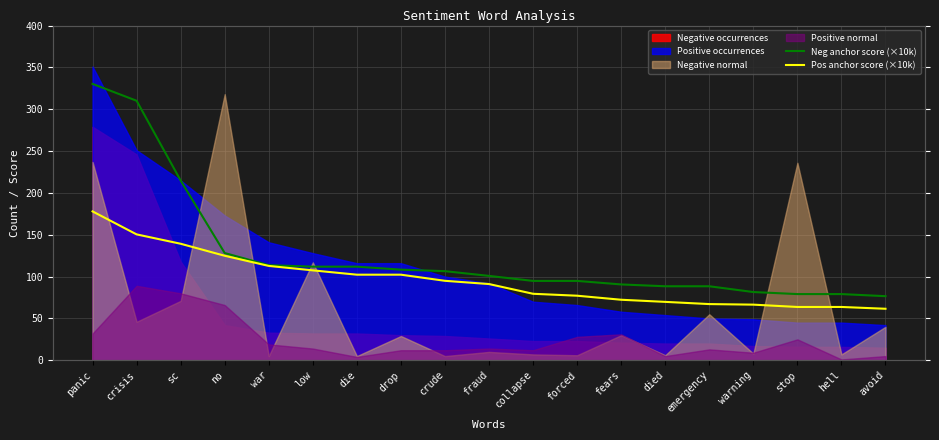

True or false: Neg anchor score (×10k) has a value of 148.5 at crude.

False